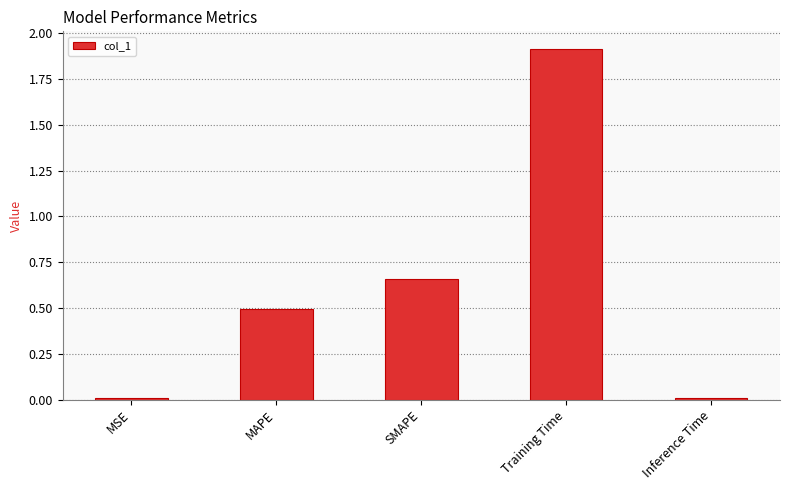

Is it true that the value at Inference Time is 0.0?

True